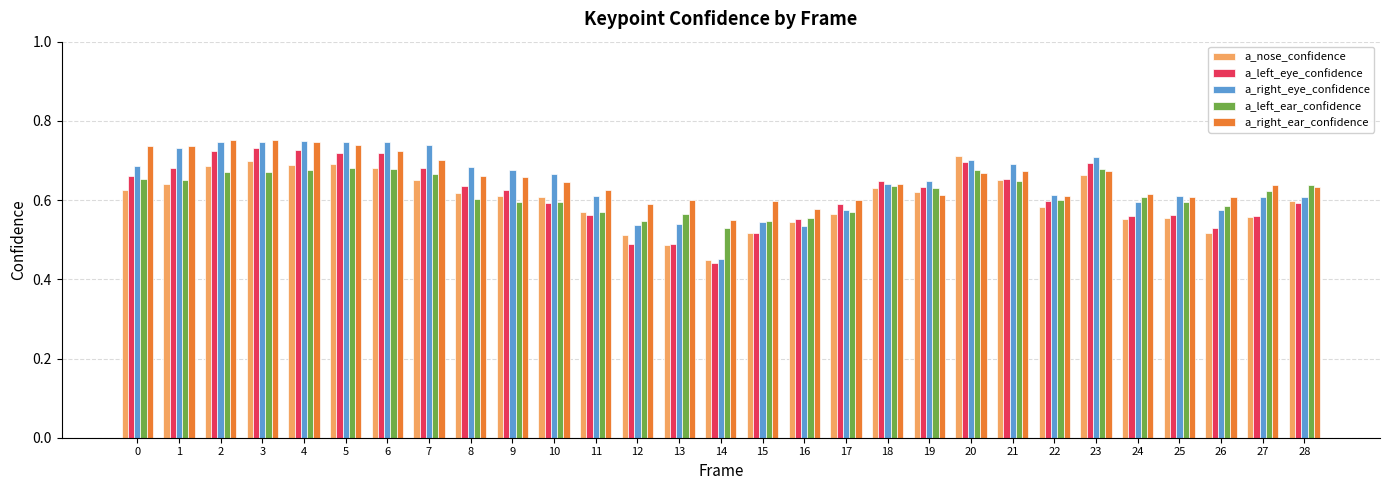

The a_left_ear_confidence series shows 0.6 at 19. True or false?

True